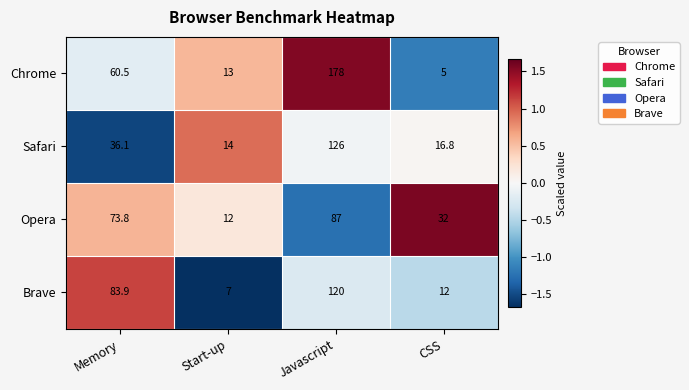

What is the smallest value displayed?

5.0